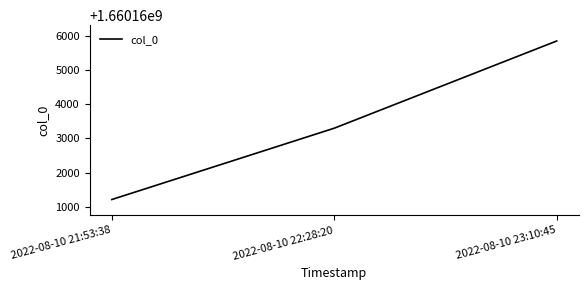

What is the ratio of the value at 2022-08-10 21:53:38 to the value at 2022-08-10 22:28:20?

1.0